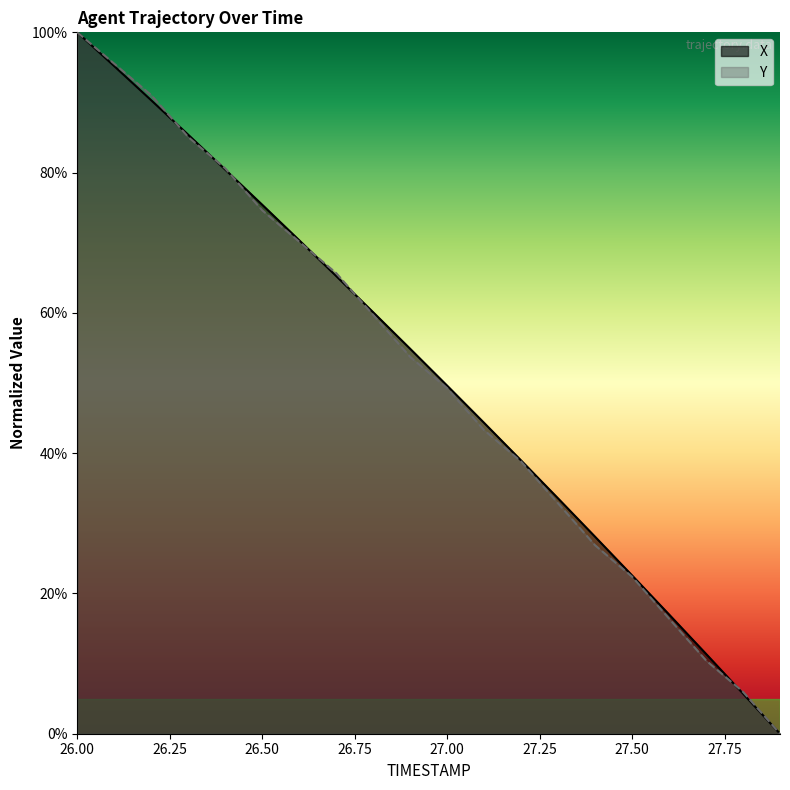

What is the total value across all series at 27.7?

21.8